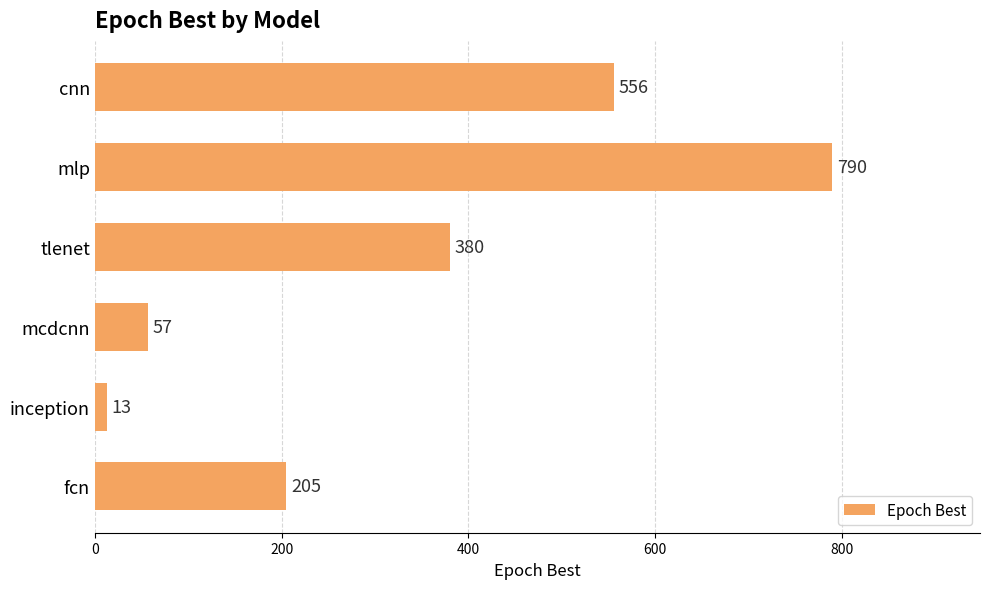

What is the sum of all values?

2001